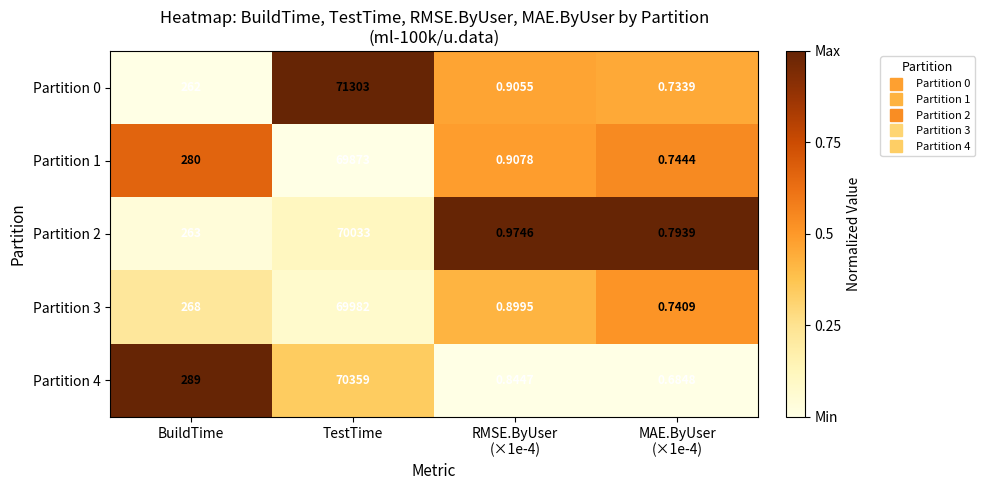

At which label is Partition 3 closest to 34991?

BuildTime